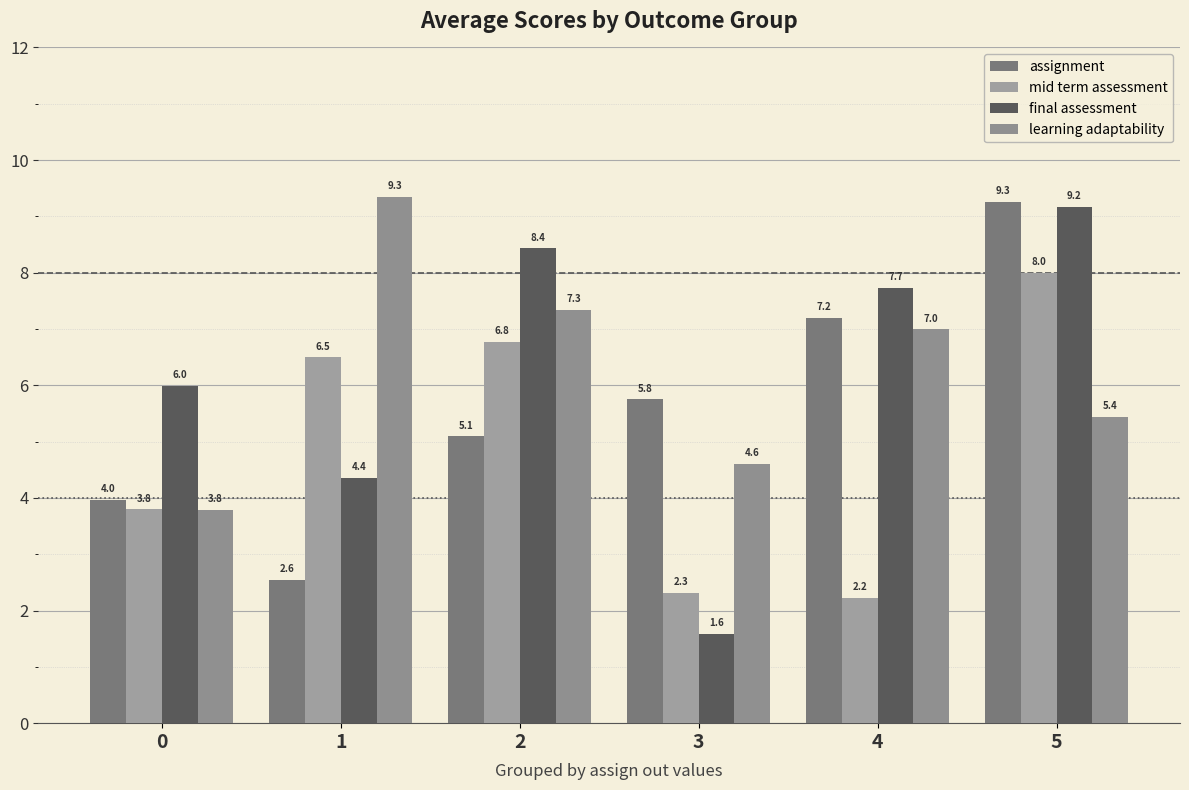

What is the difference between the mid term assessment values at 2 and 0?

3.0